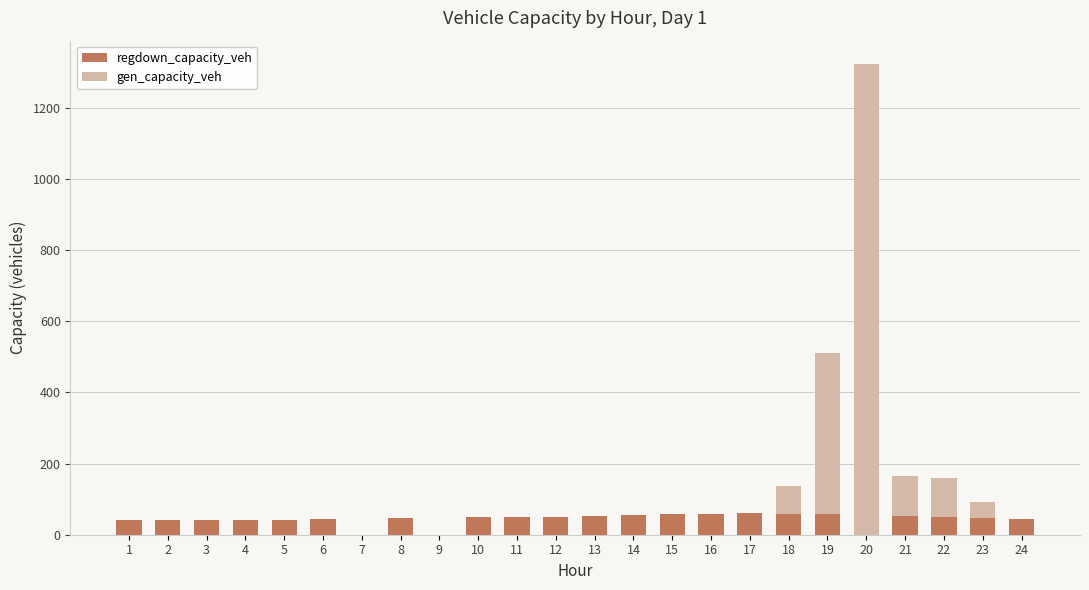

The regdown_capacity_veh series shows 40.8 at 4. True or false?

True